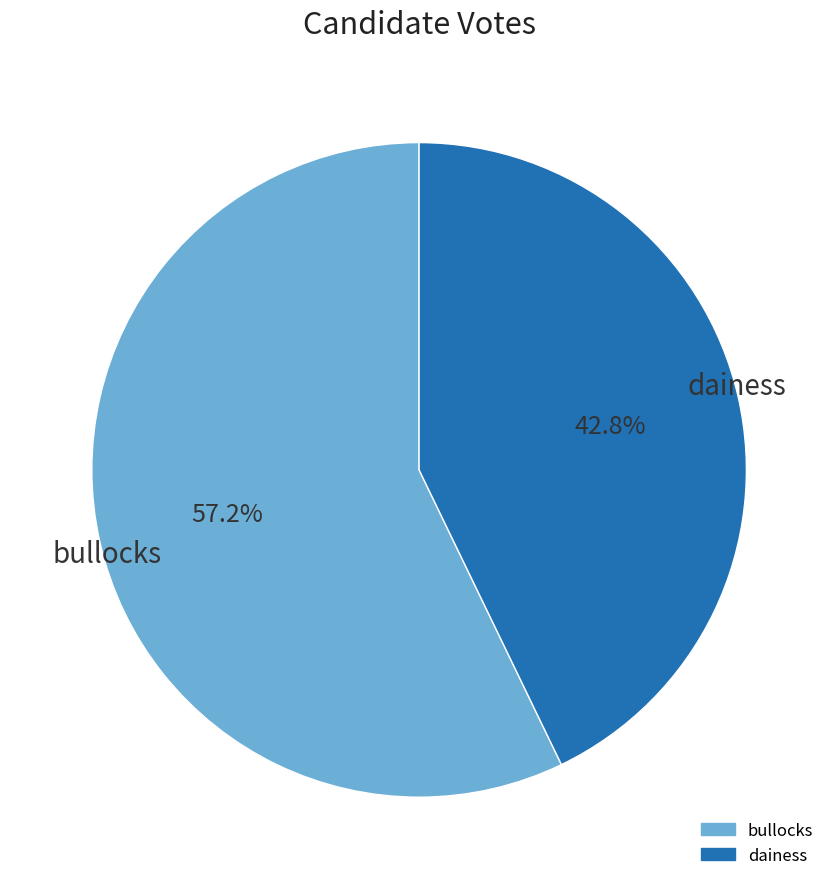

How many slices are in this pie chart?

2